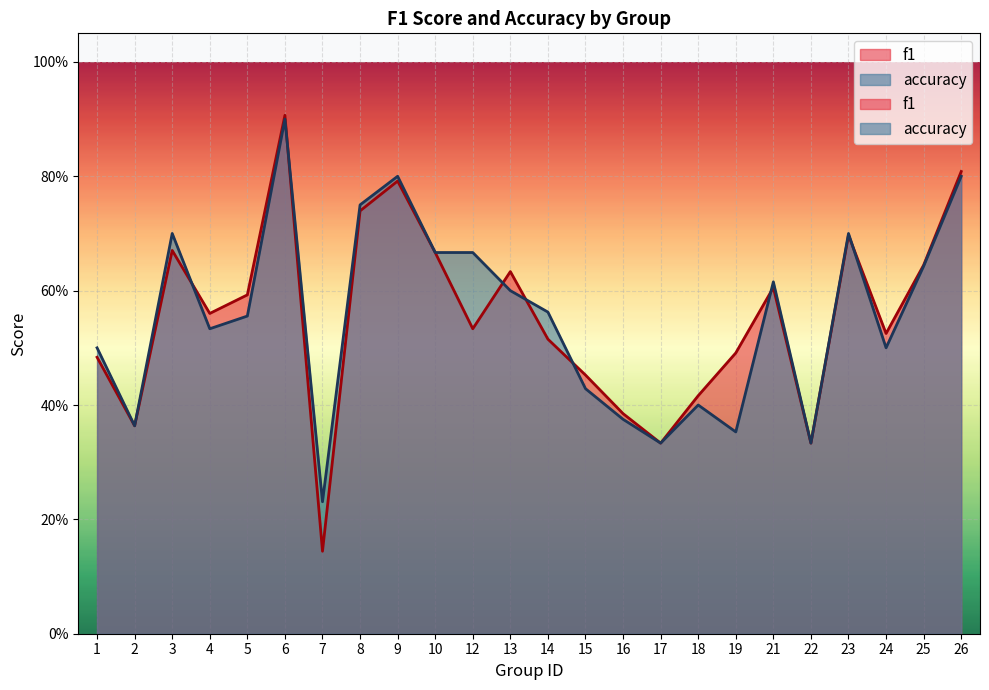

Rank the series by their average value, from highest to lowest.

accuracy, f1